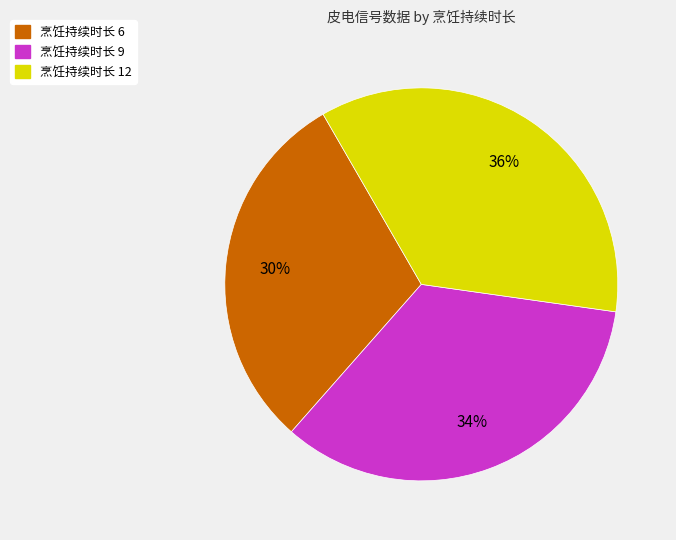

How many segments does this pie chart have?

3